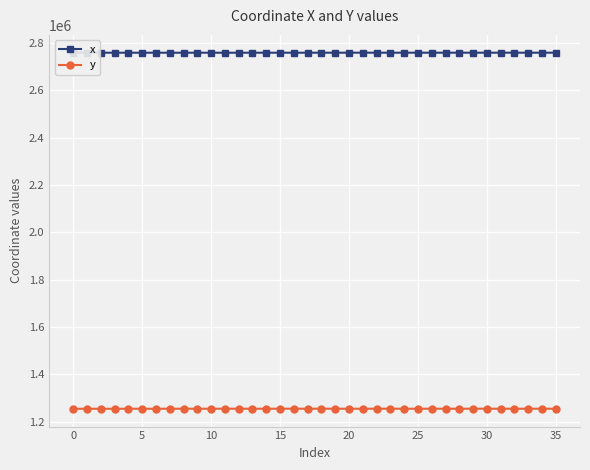

What is the value of the y point at the 11th from the left?

1254492.1